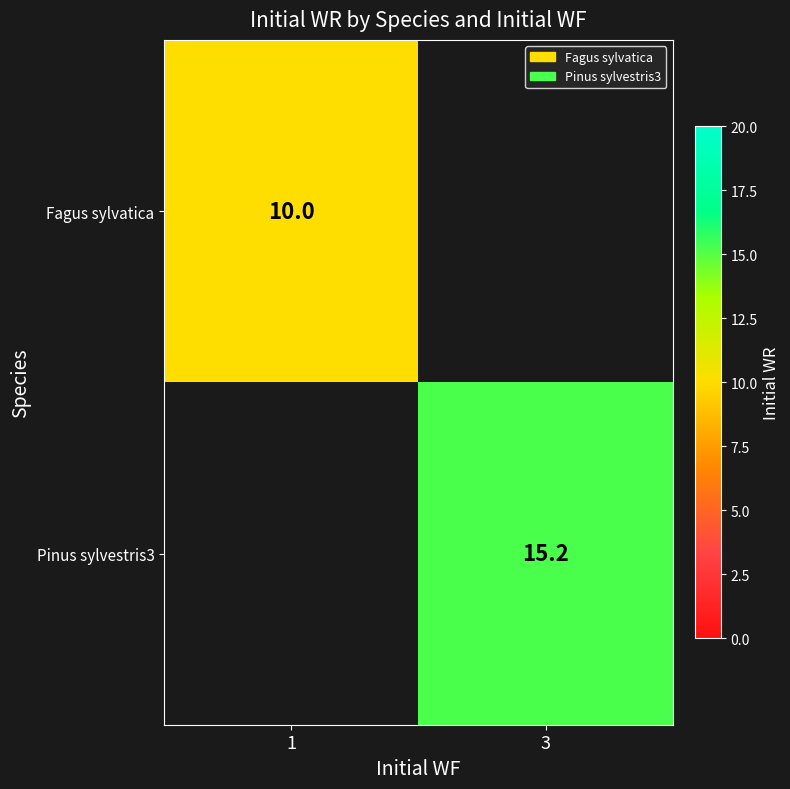

What is the maximum value shown in the chart?

15.2